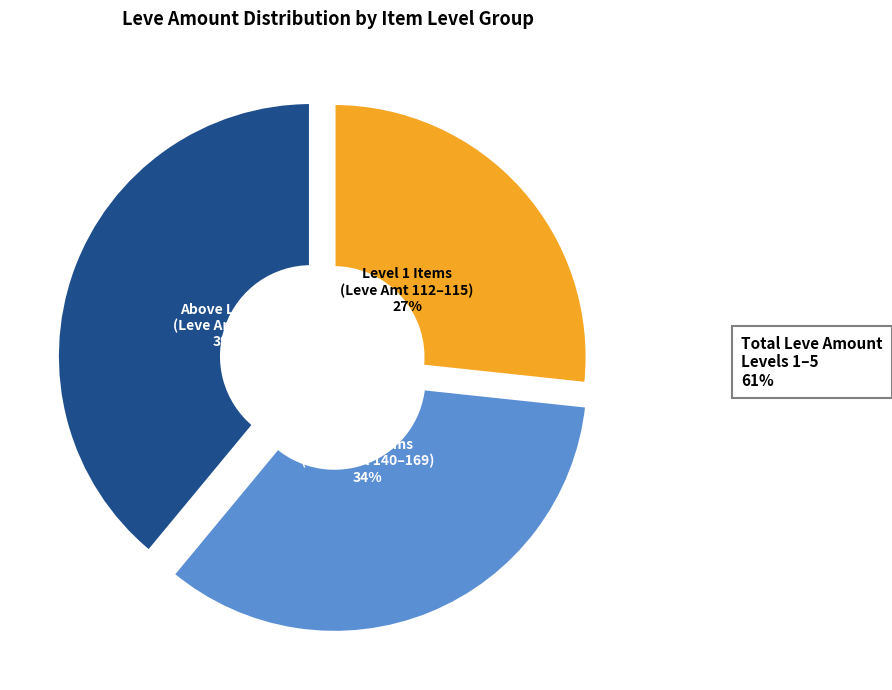

To the nearest percent, what is the difference between the largest and smallest slice percentages?

12%